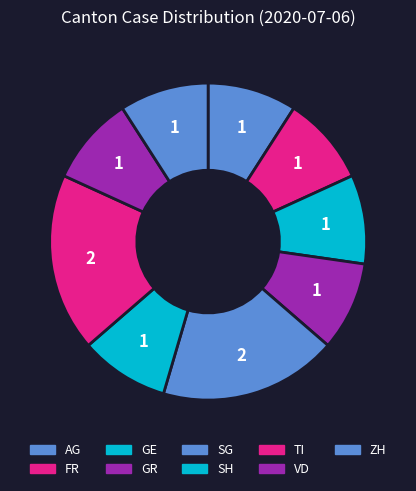

How many slices are in this pie chart?

9